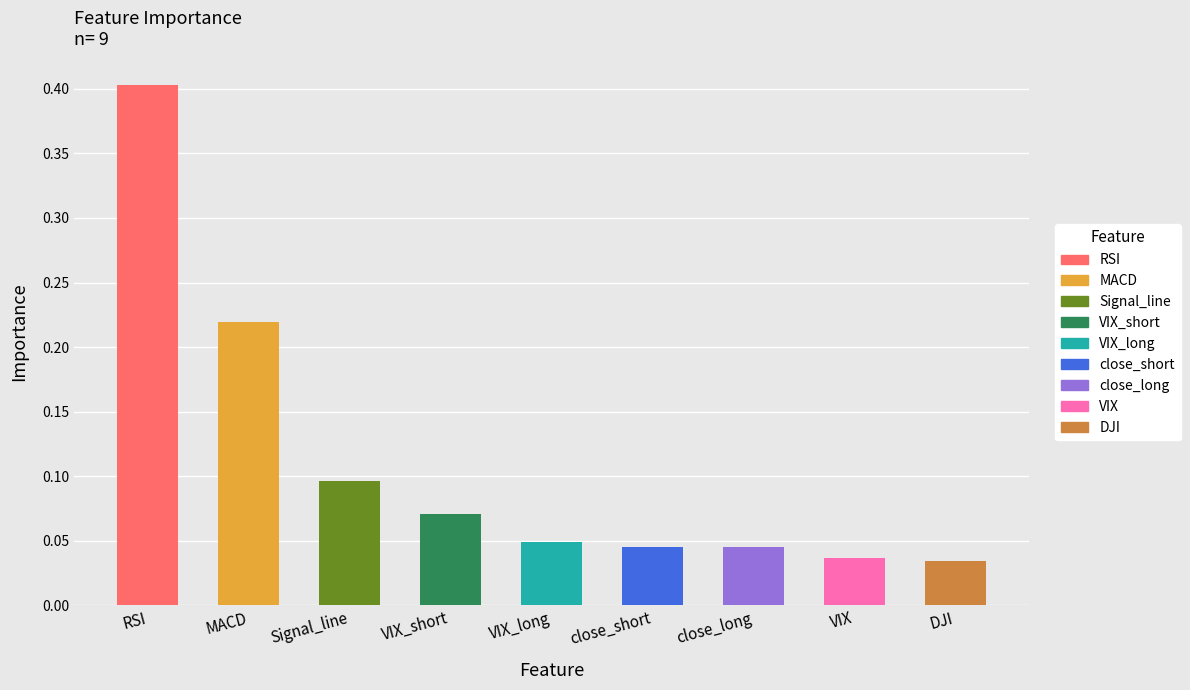

What is the sum of all values?

1.0